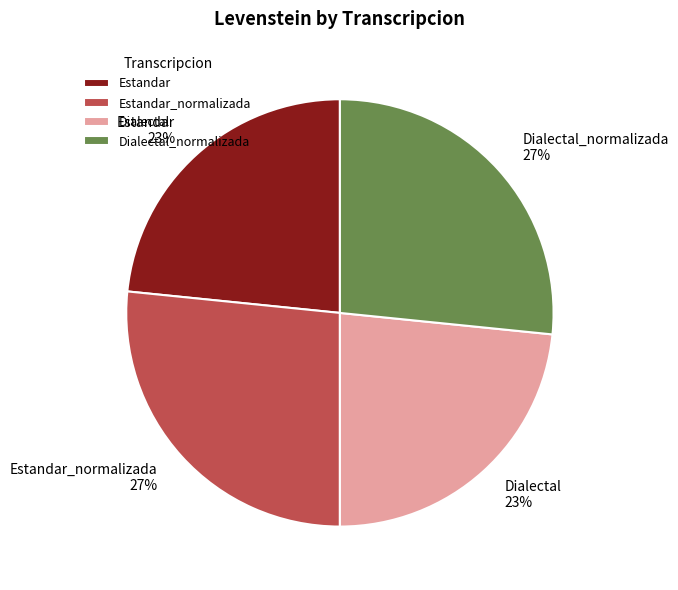

Combined, do Estandar_normalizada and Dialectal_normalizada account for over 50%?

Yes